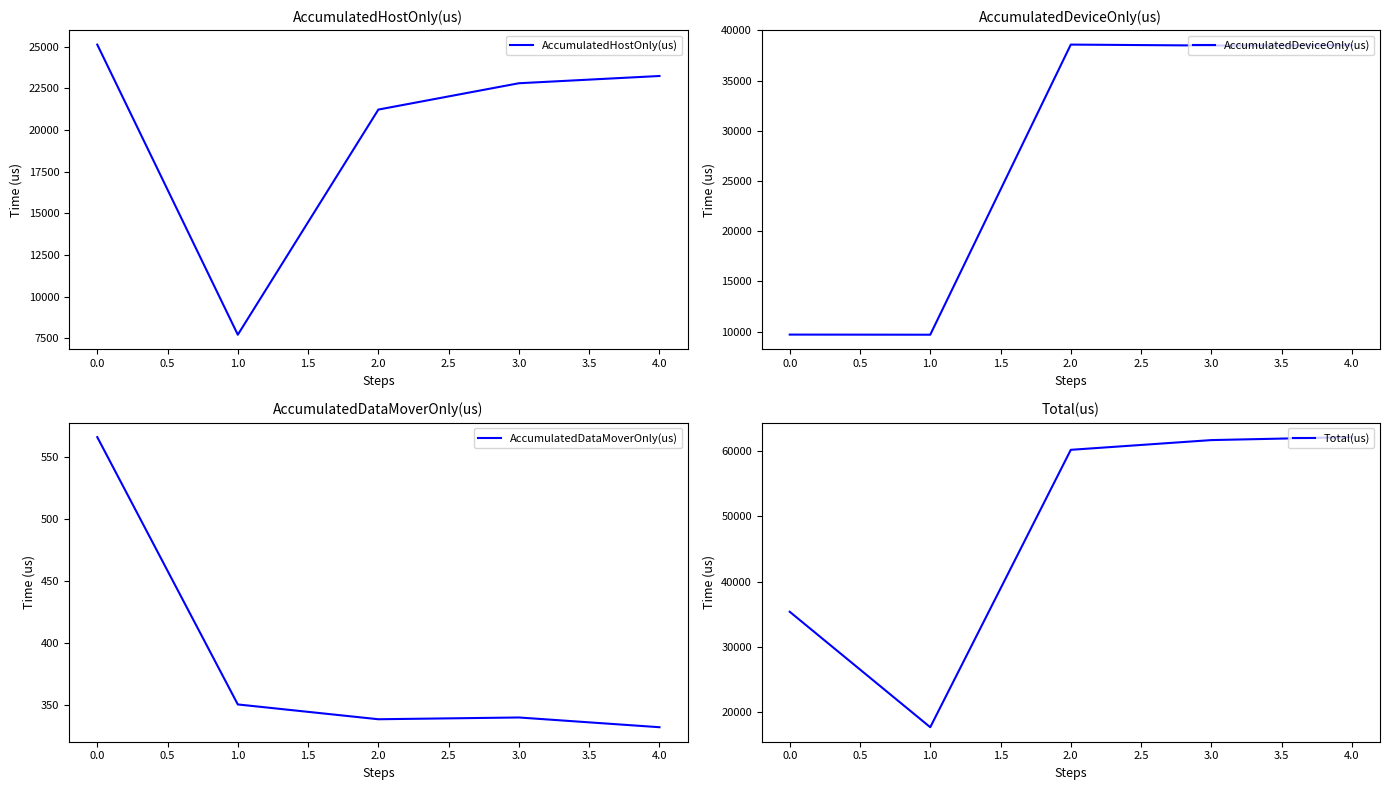

What value does the AccumulatedDataMoverOnly(us) series have at 2.0?

338.9